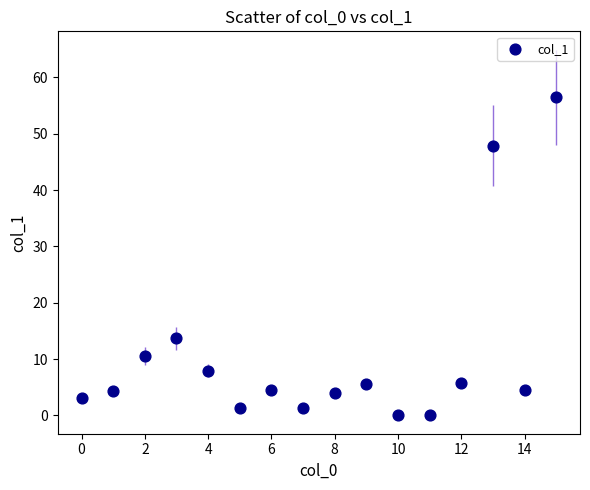

What Y value in the scatter plot is closest to 28?

13.7